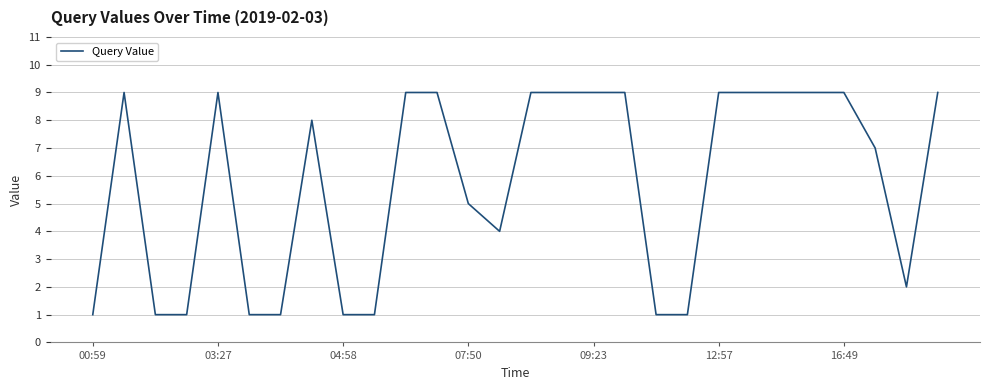

What is the greatest value displayed?

9